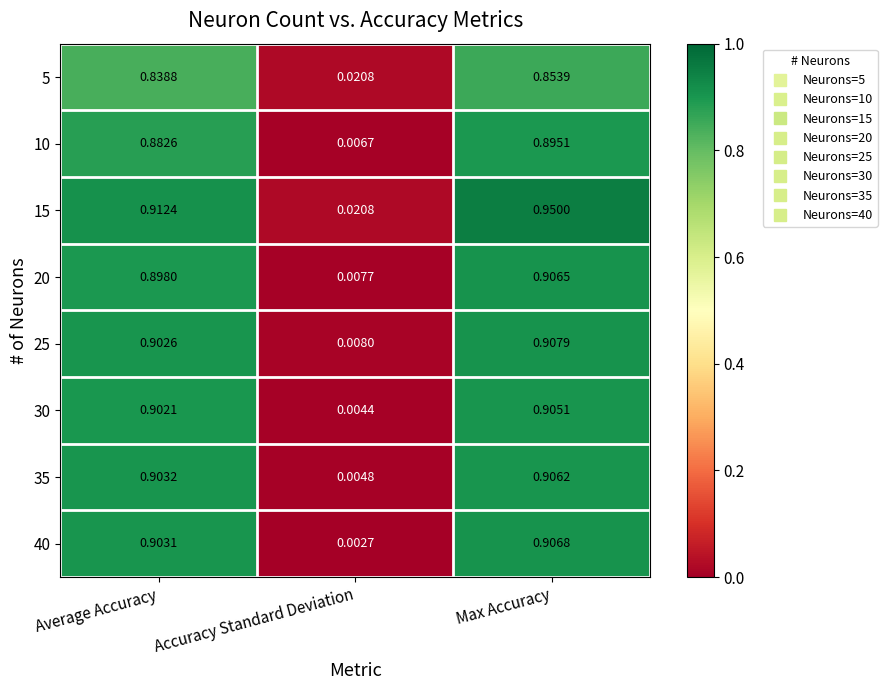

At which category is the sum across all series the highest?

Max Accuracy